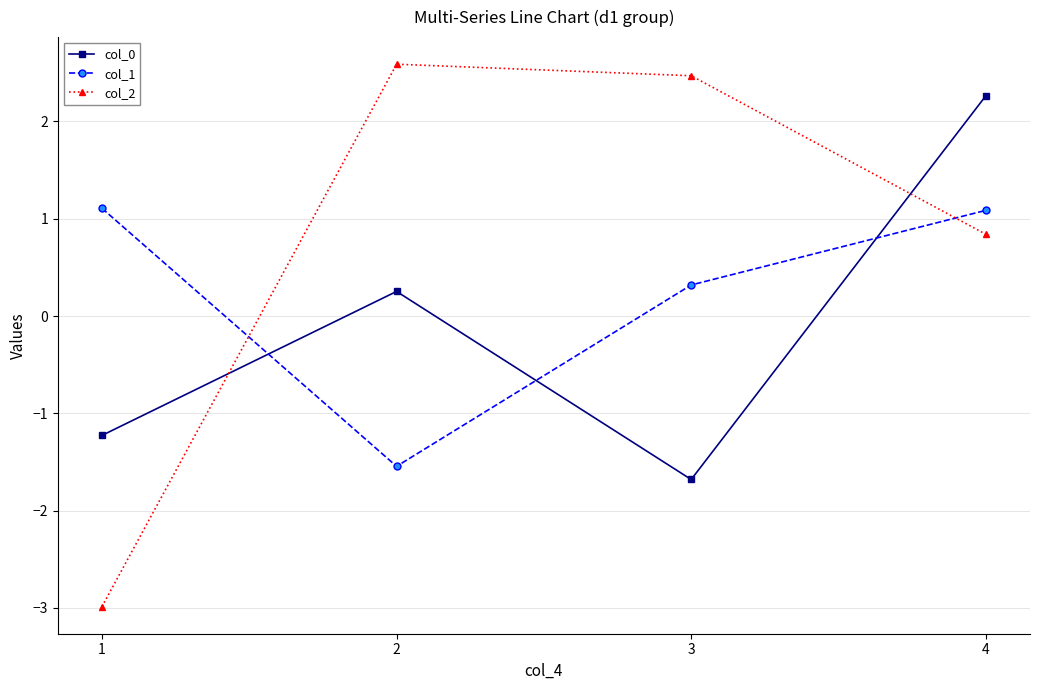

How many negative values does the col_0 series have?

2